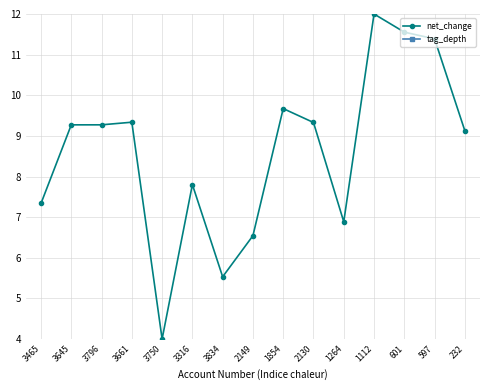

True or false: net_change and tag_depth cross at least once.

False